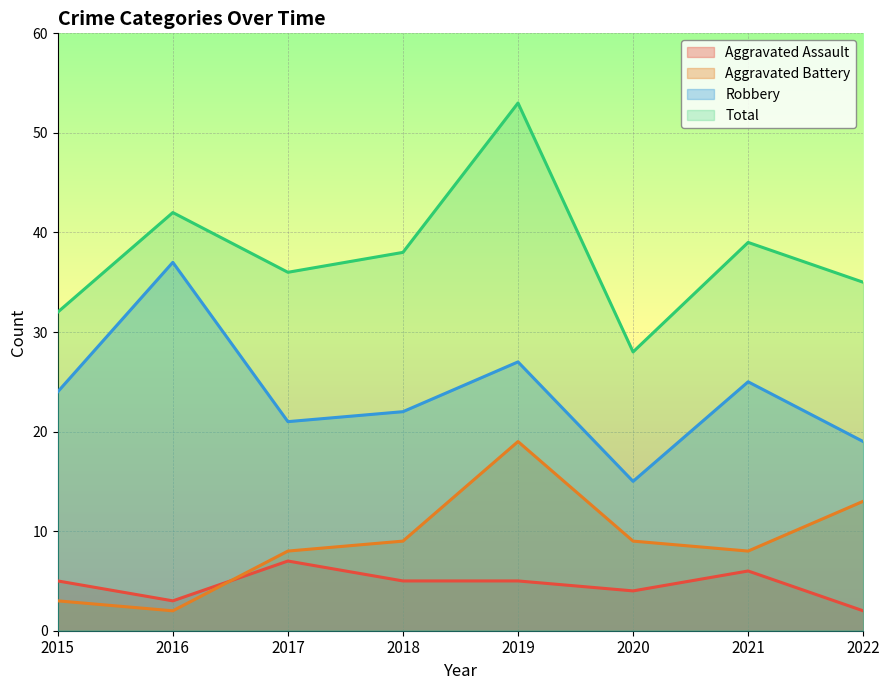

Between 2020 and 2018, which is larger?

2018